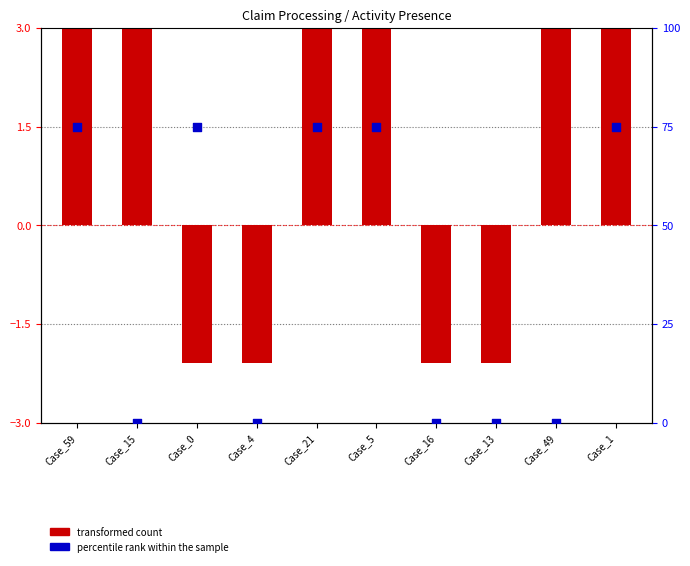

What is the total value across all series at Case_4?

-2.1